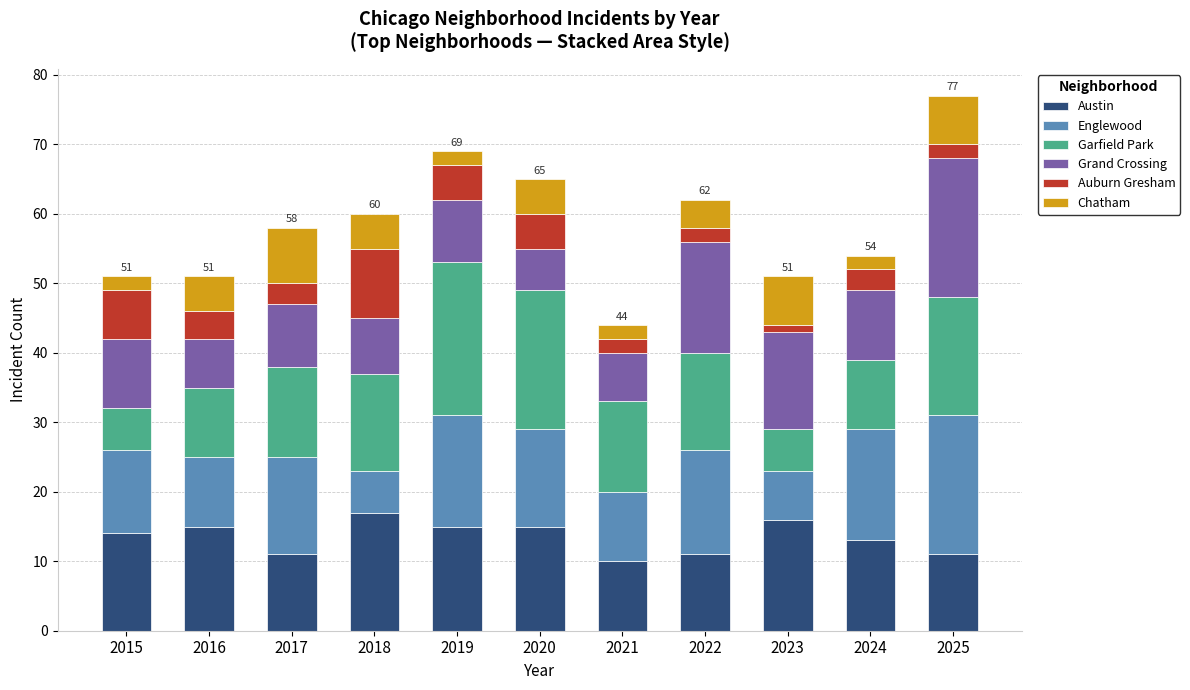

What is the total value across all series at 2025?

77